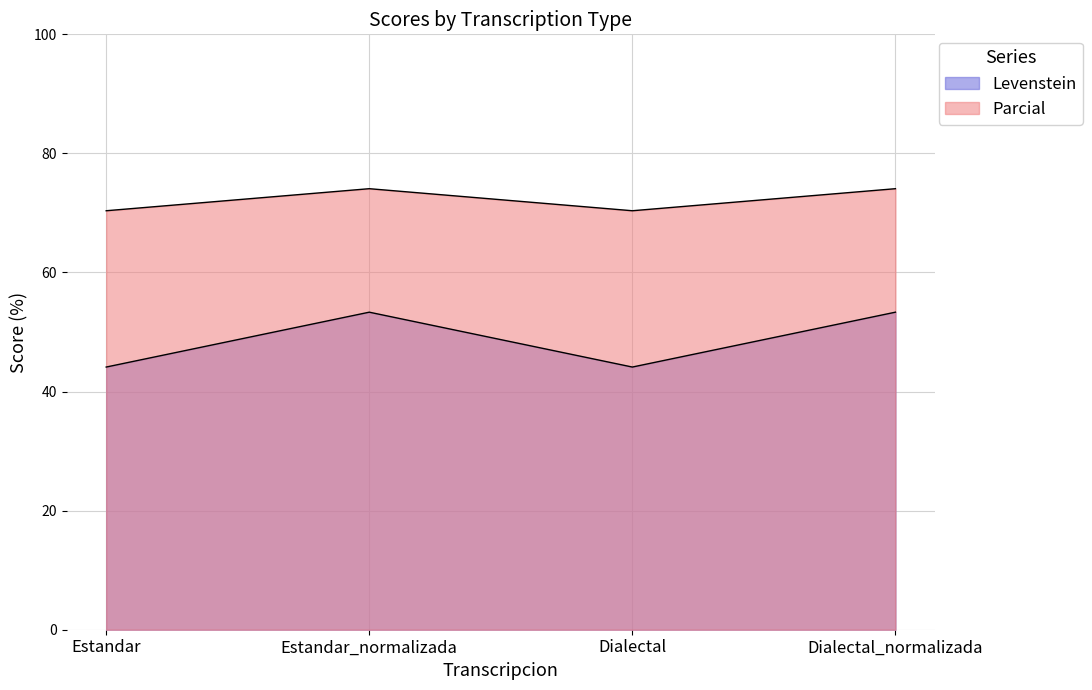

How many values in the Parcial series are below 74?

2